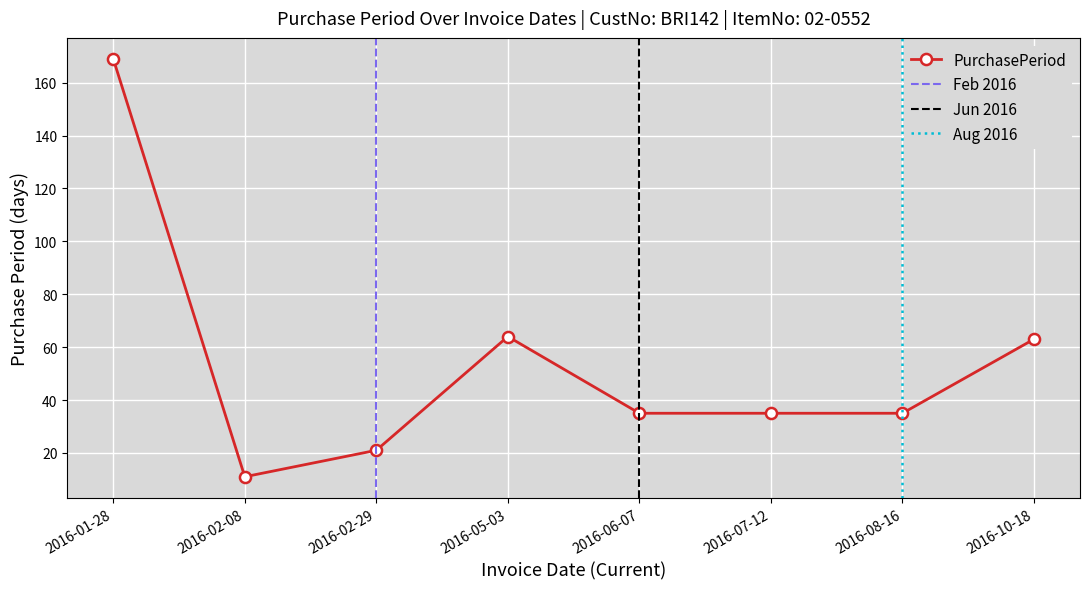

At which category does the data reach its first local valley?

2016-02-08